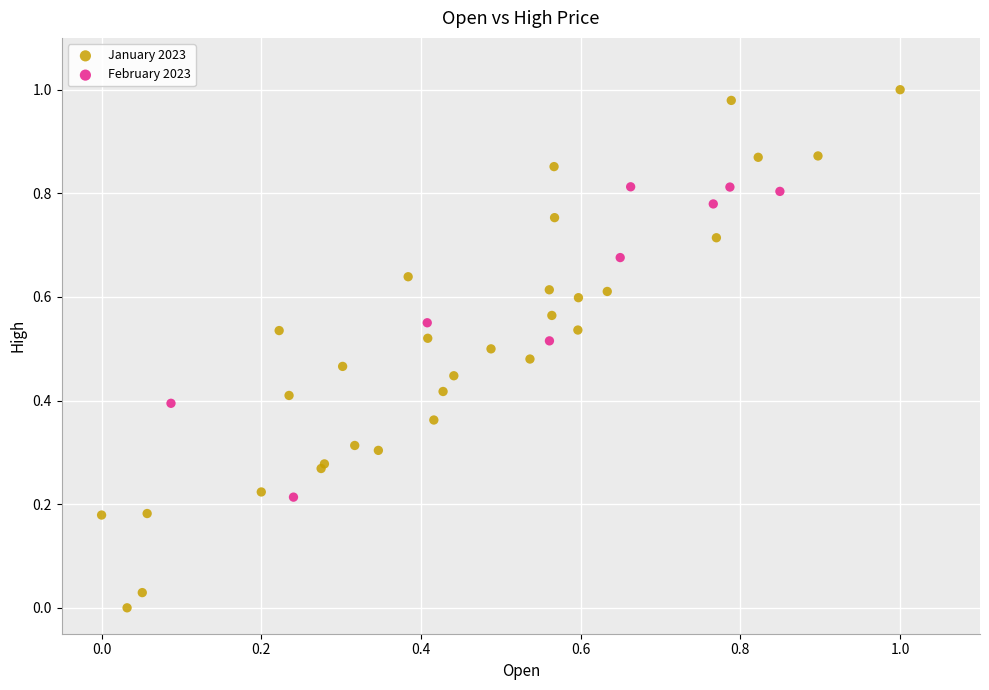

Which series reaches the minimum Y coordinate?

January 2023